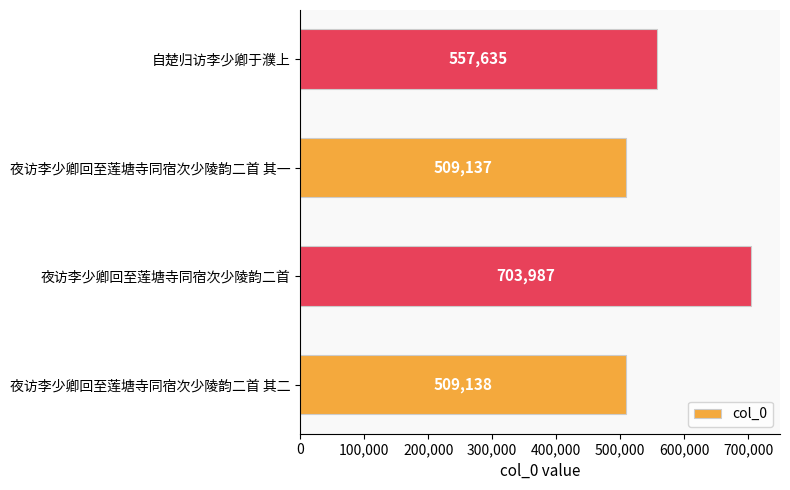

What is the change in value from 夜访李少卿回至莲塘寺同宿次少陵韵二首 其一 to 自楚归访李少卿于濮上?

+48498